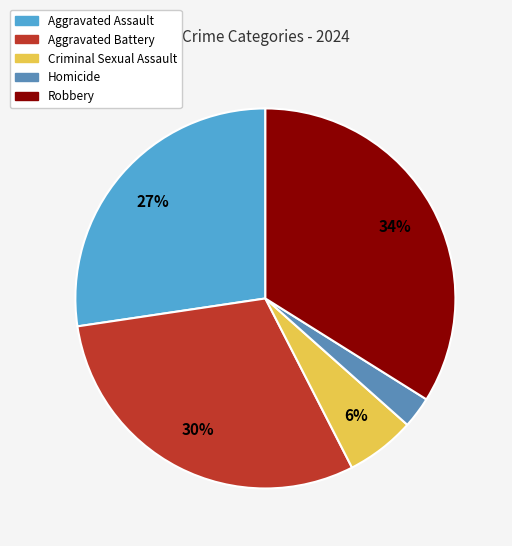

Does Robbery account for over 50% of the chart?

No